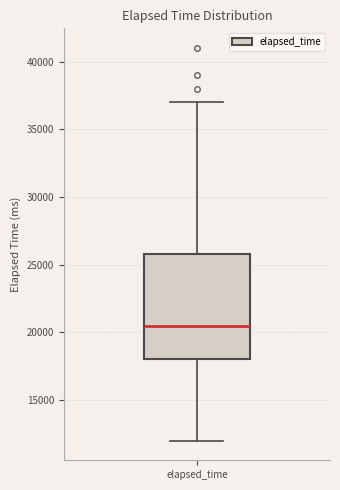

Transcribe this box plot: give where the median line is, the range the box spans, and where the two whiskers end, as read against the y-axis. The values are not printed on the chart, so give them approximately, as read against the axis.

median 20500, box 18000 to 26000, whiskers 12000 to 37000